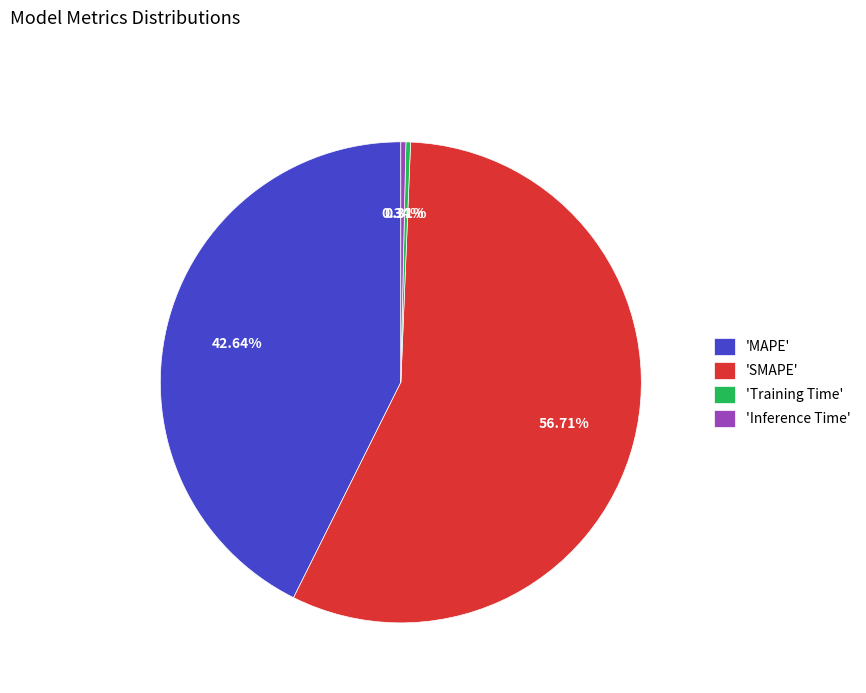

Which category has the biggest portion of the pie?

'SMAPE'